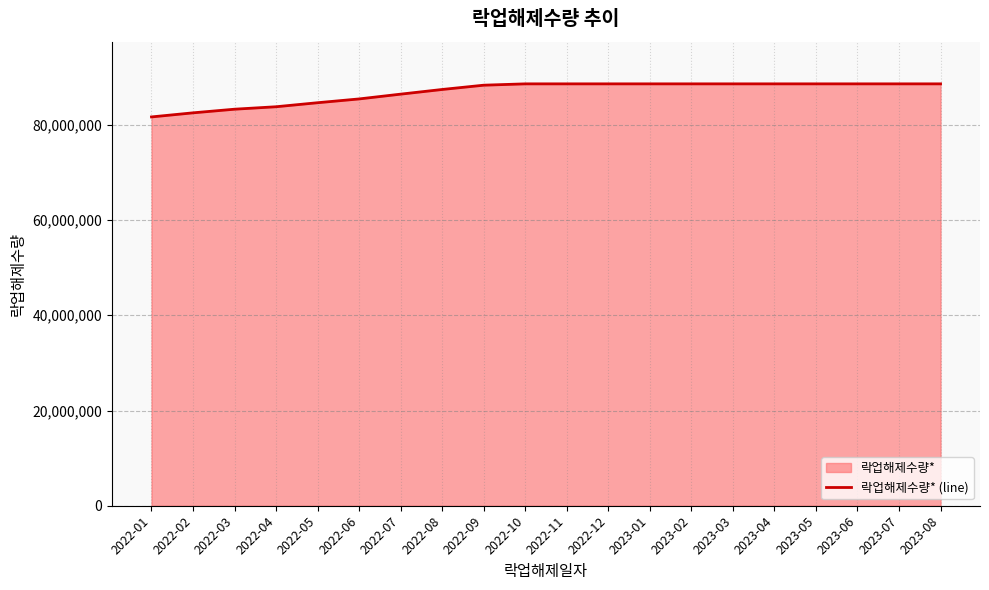

List the labels in order of value, smallest first.

2022-01, 2022-02, 2022-03, 2022-04, 2022-05, 2022-06, 2022-07, 2022-08, 2022-09, 2022-10, 2022-11, 2022-12, 2023-01, 2023-02, 2023-03, 2023-04, 2023-05, 2023-06, 2023-07, 2023-08